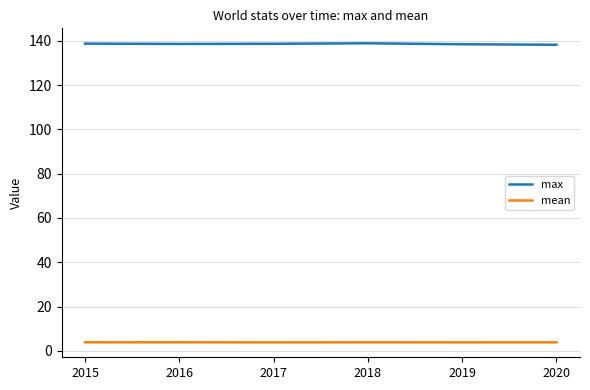

What is the difference between the highest and lowest values at 2016?

134.6